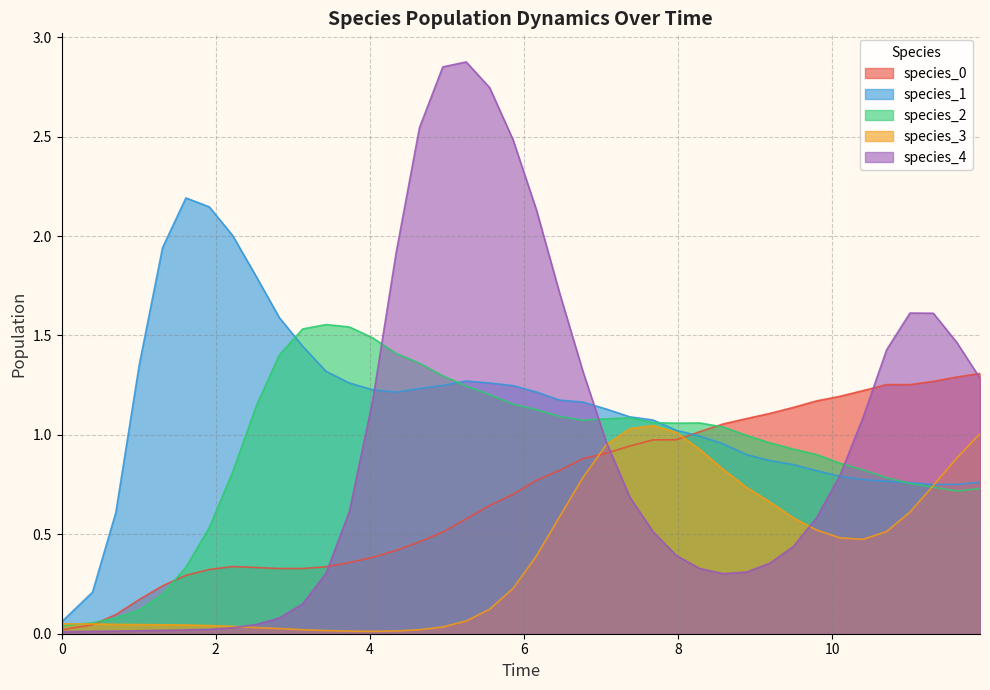

Which series has the largest range (max minus min)?

species_4